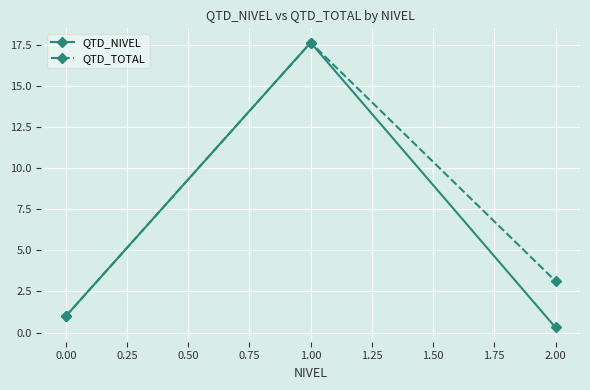

What value does the QTD_TOTAL series have at 0.00?

1.0